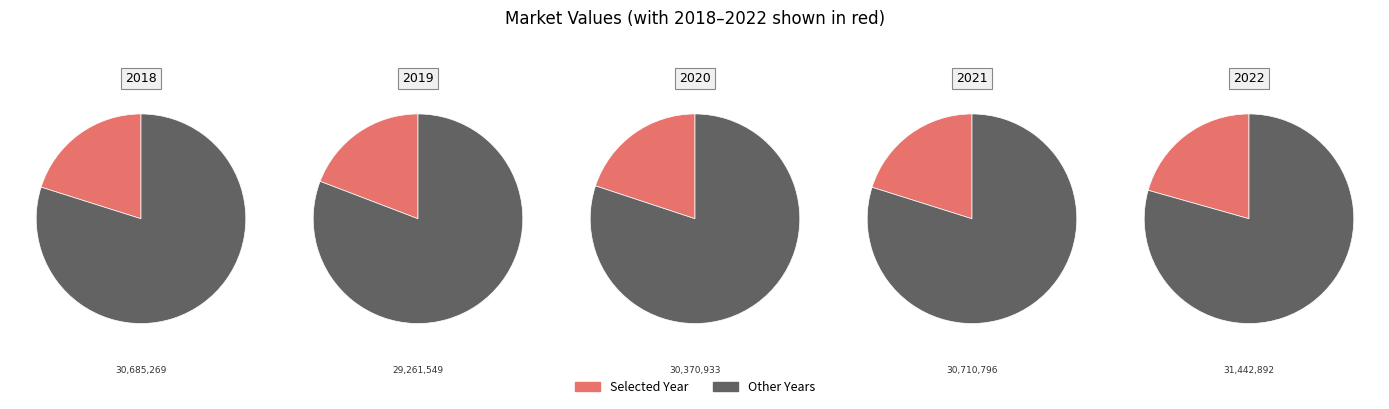

Which has a higher value, 2022 or 2021?

2022